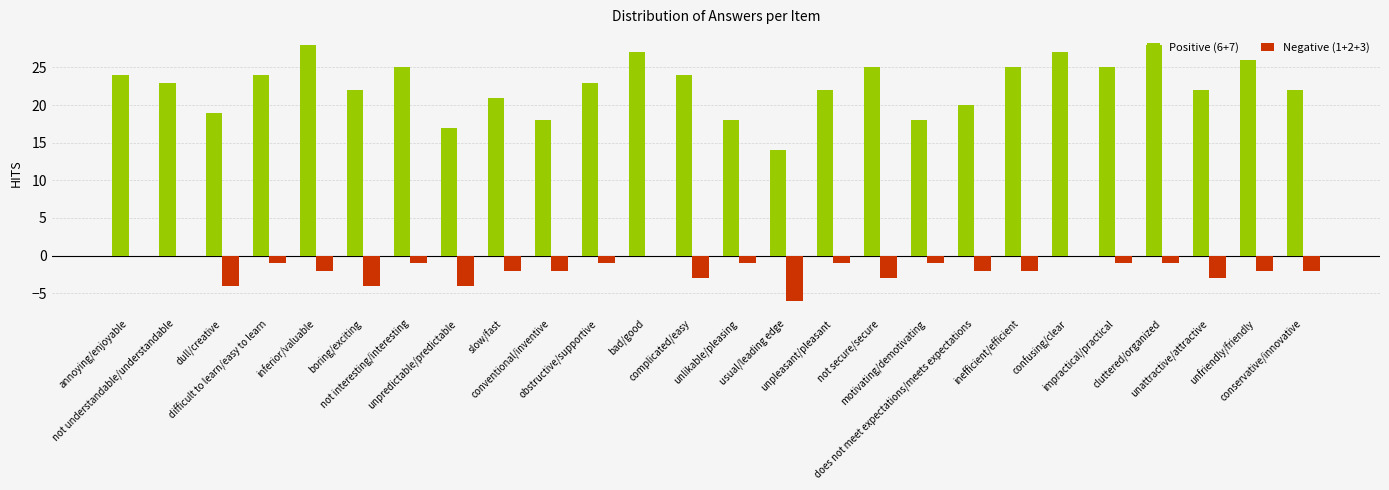

What are all the series names shown in the legend?

Positive (6+7), Negative (1+2+3)